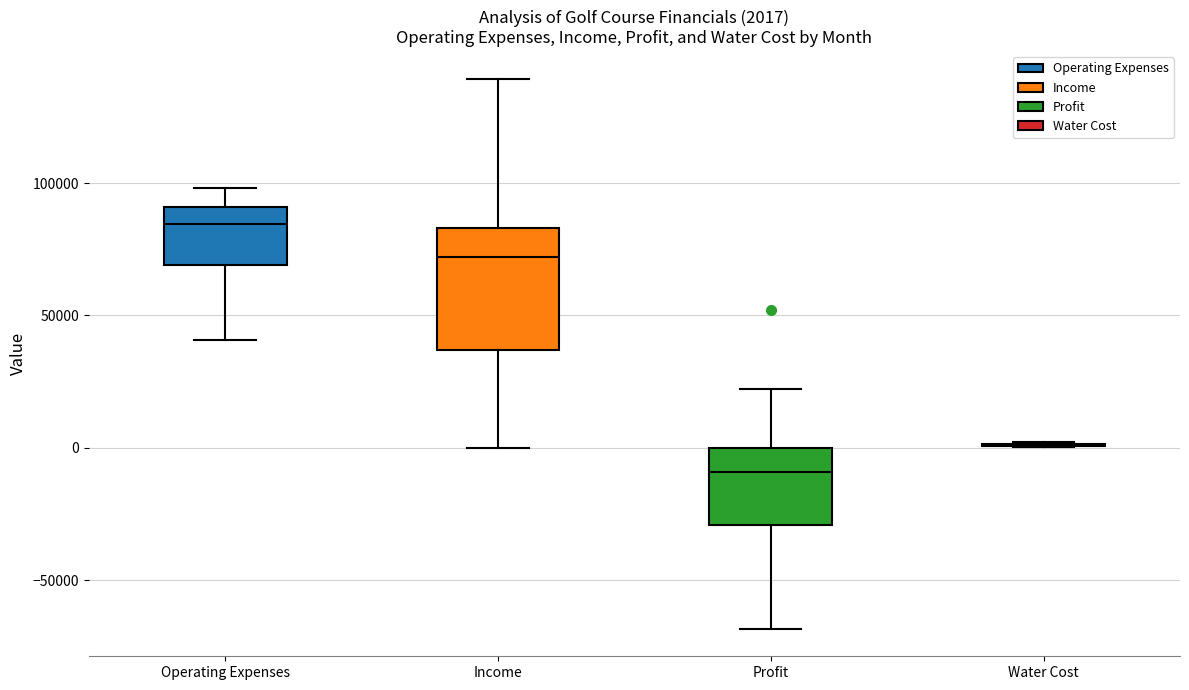

Which box is the tallest, from its lower edge to its upper edge?

Income